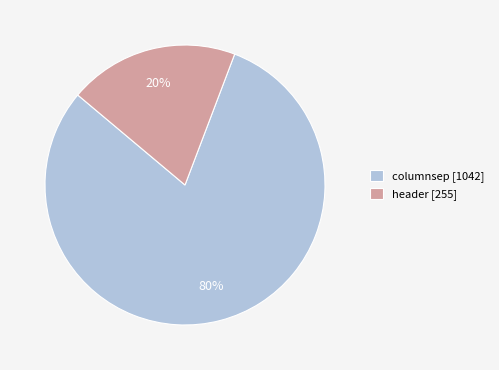

Which category has the biggest portion of the pie?

columnsep